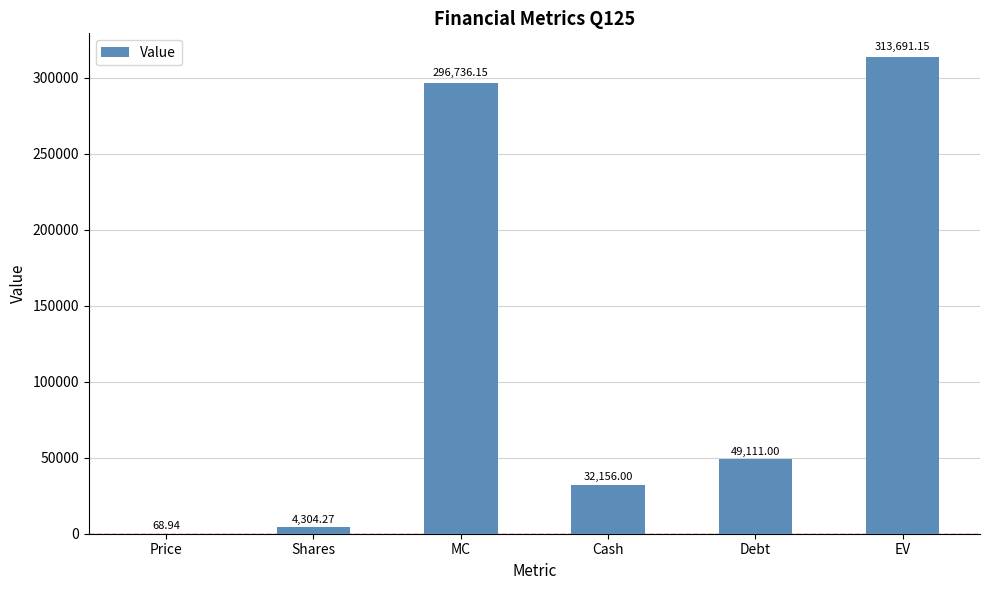

What is the sum of the values at EV and Shares?

317995.4